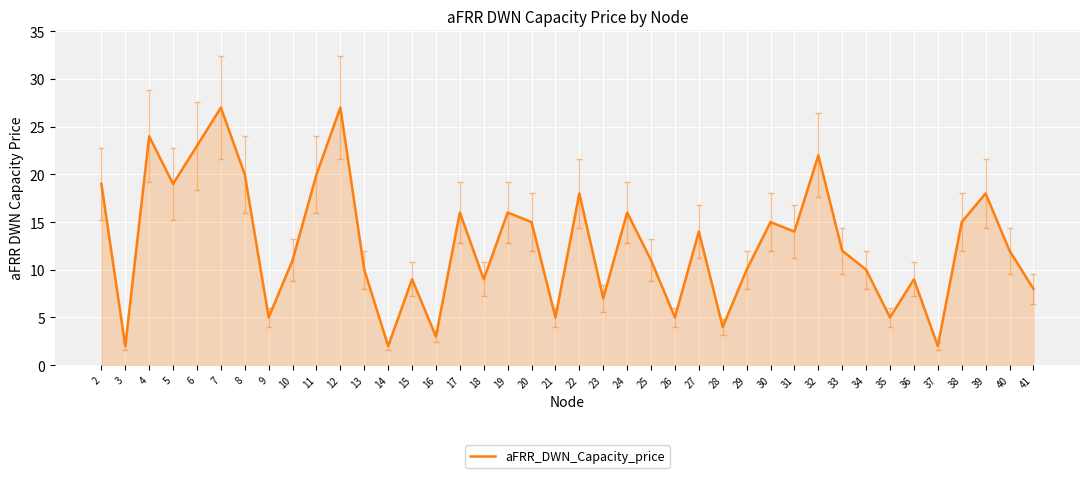

What is the change in value from 15 to 17?

+7